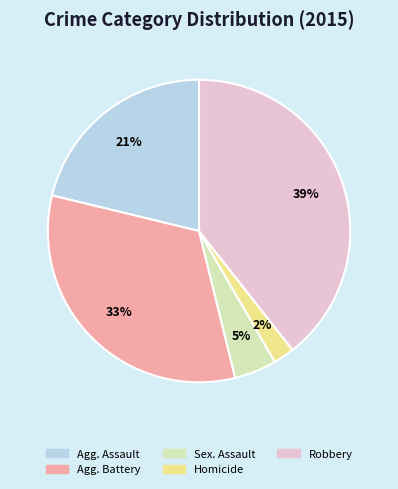

To the nearest percent, what is the average slice percentage?

20%